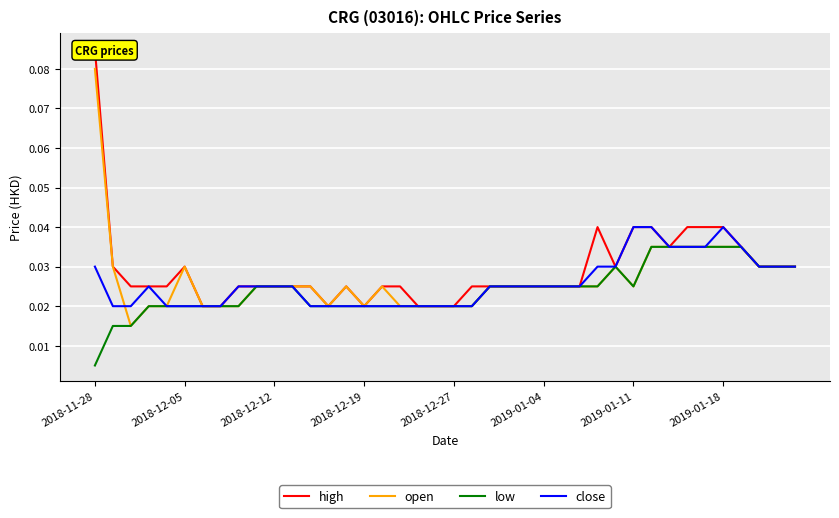

Where is low nearest to the value 0?

2018-11-28